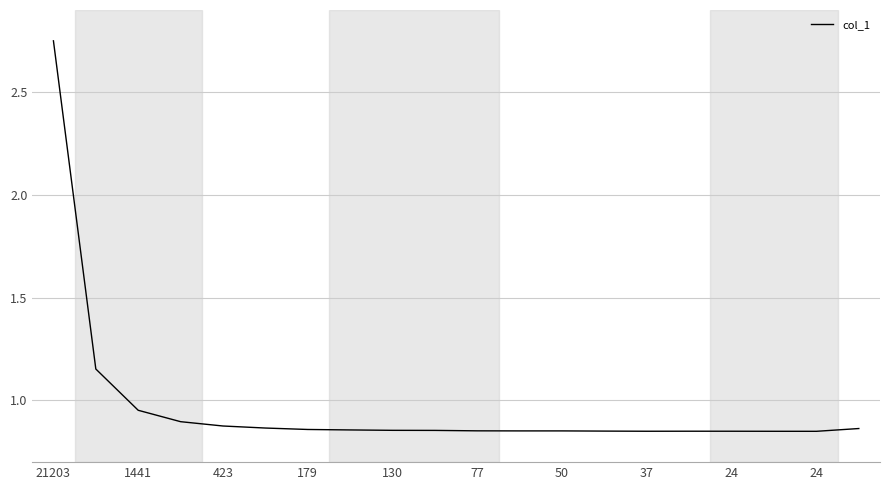

What is the difference between the maximum and minimum values?

1.9